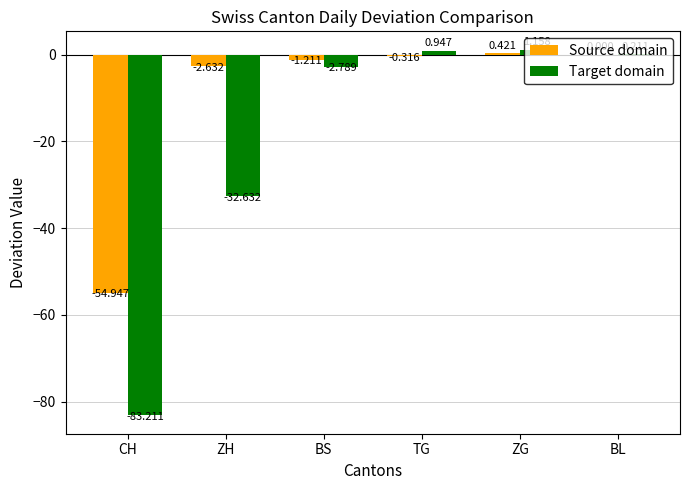

At which label does Target domain first exceed 0?

TG